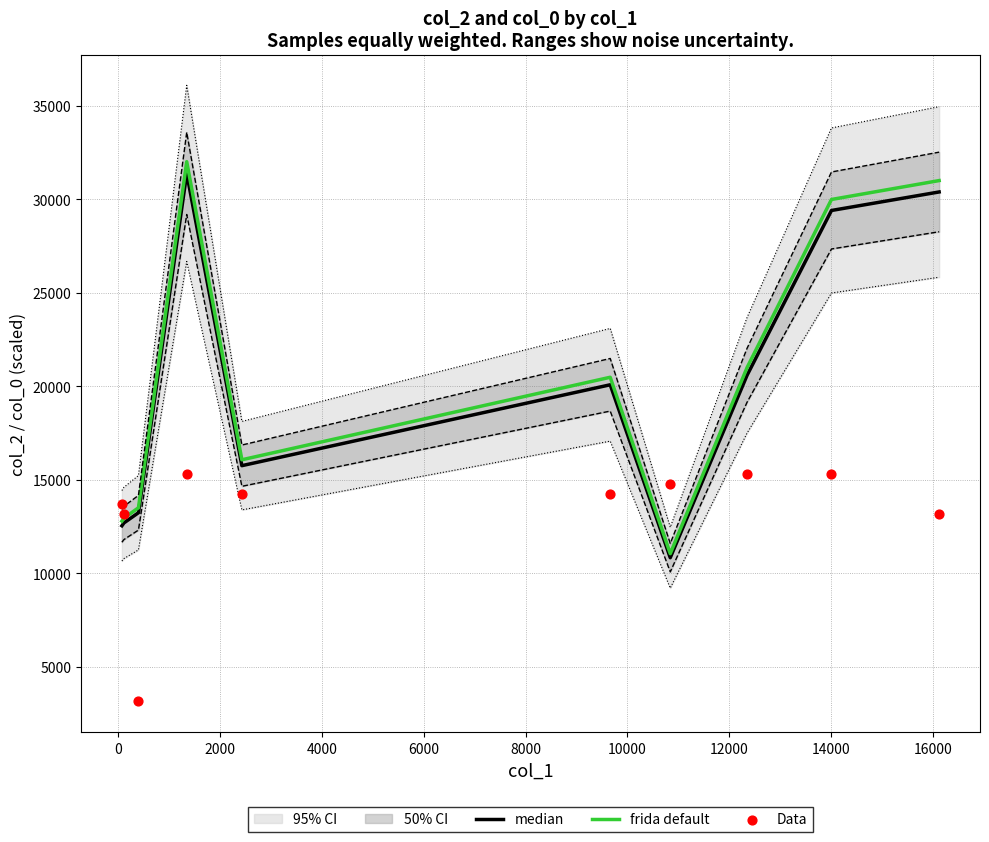

Which series reaches the maximum Y coordinate?

frida default